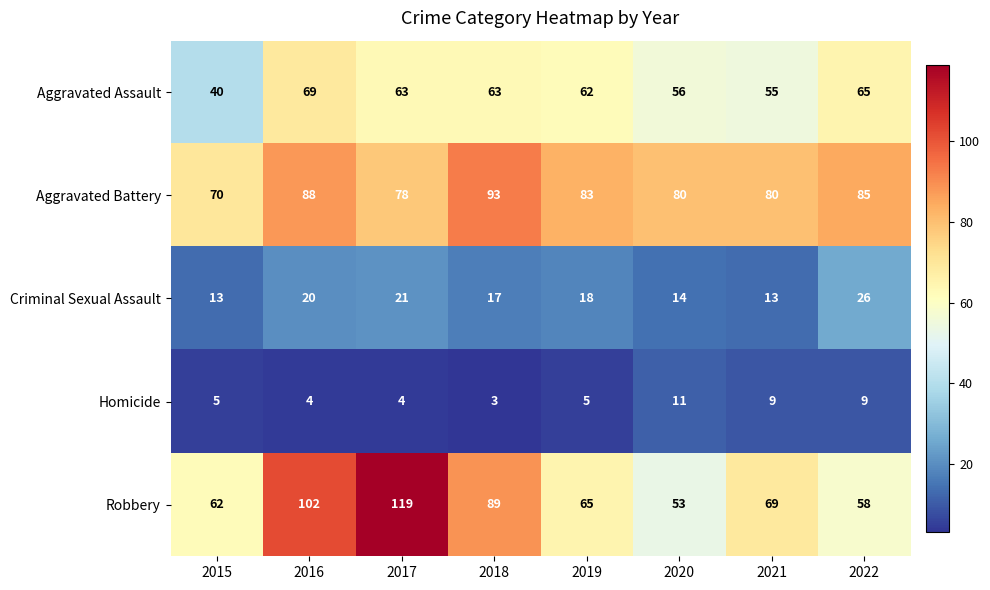

What is the total value across all series at 2017?

285